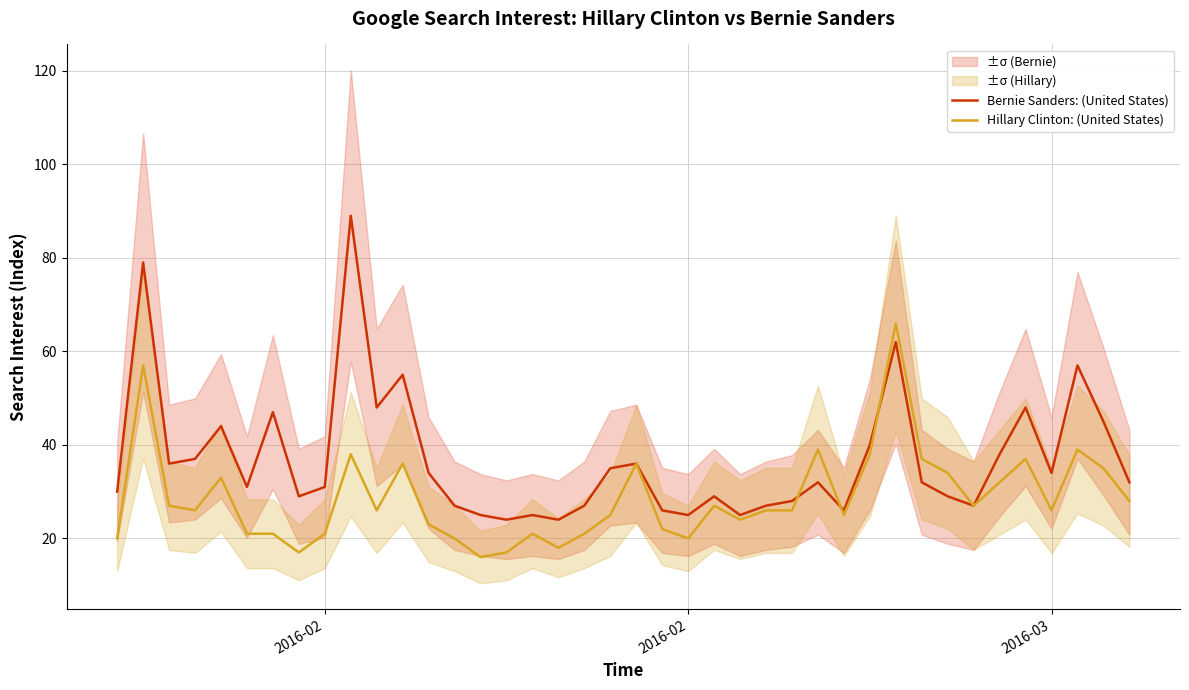

What is the value of the Hillary Clinton: (United States) point at the 8th from the left?

17